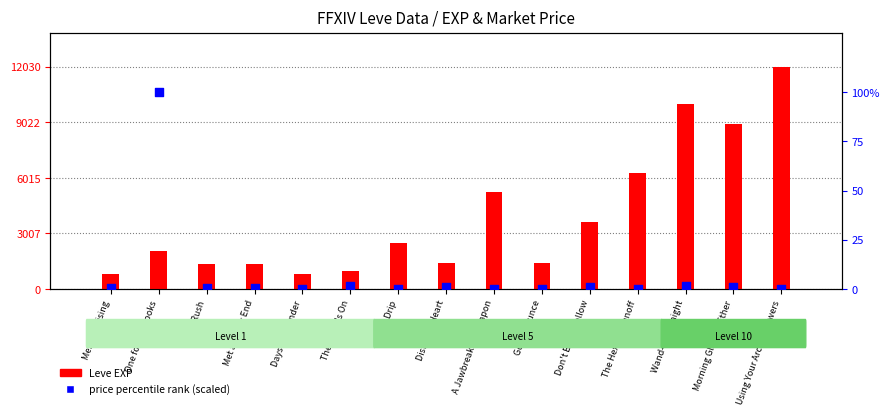

At how many categories does at least one series exceed 9102?

2